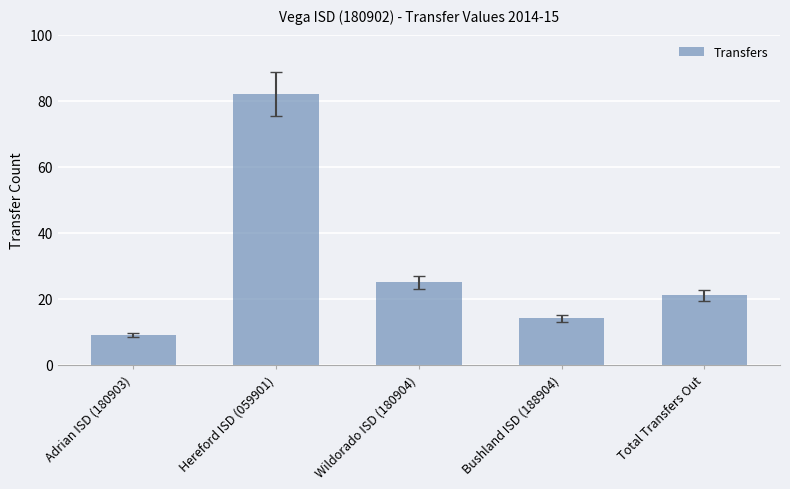

What is the sum of the values at Hereford ISD (059901) and Wildorado ISD (180904)?

107